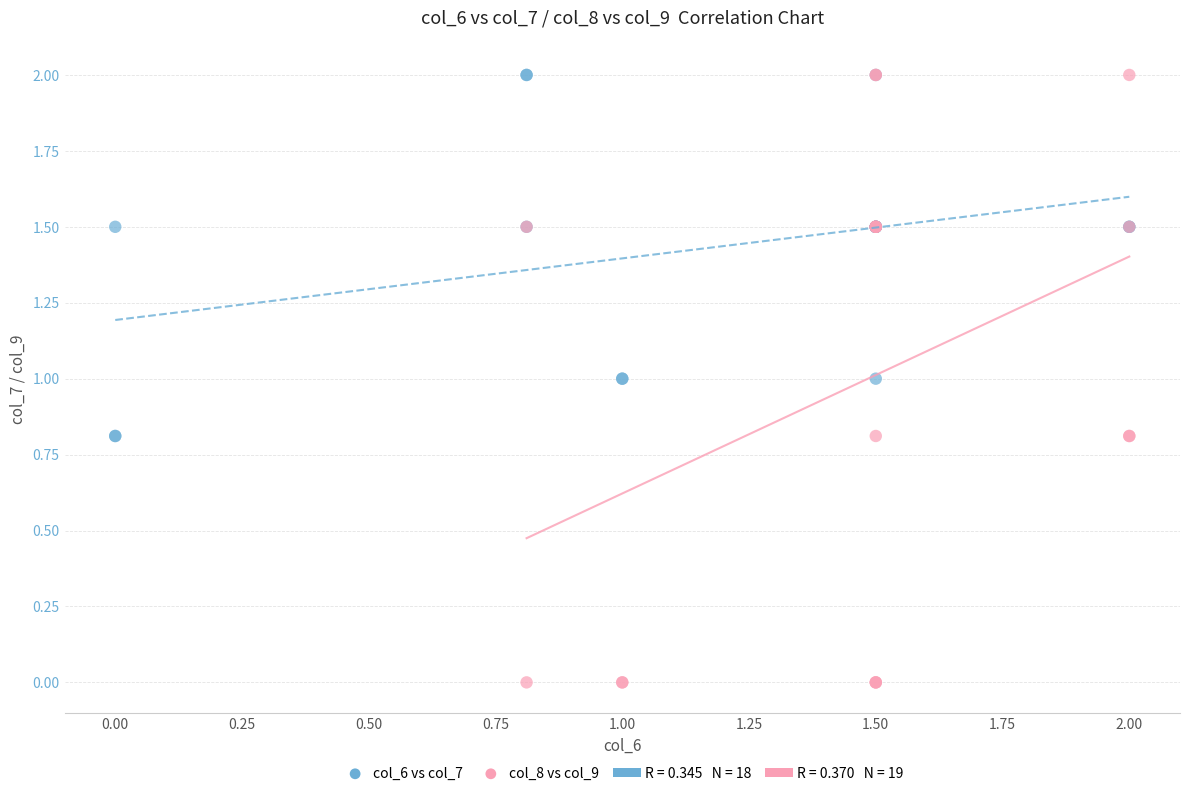

Which series has the widest spread of Y values?

col_8 vs col_9